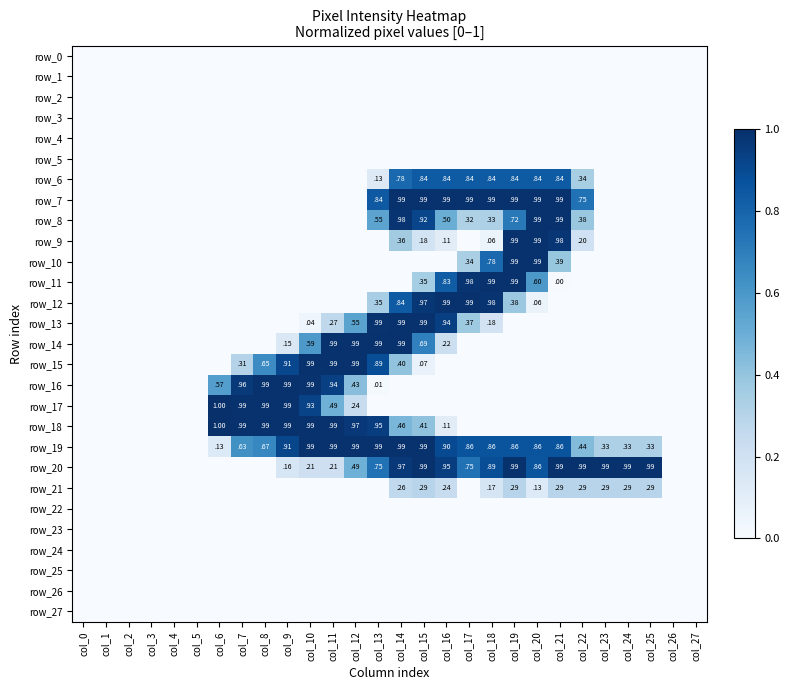

How many series are shown in this chart?

28